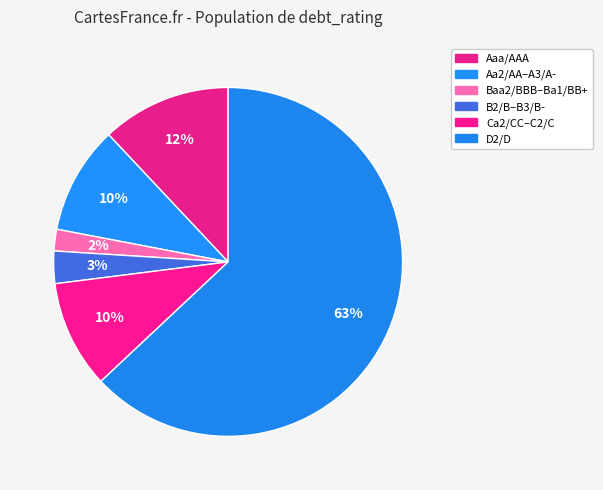

How many segments does this pie chart have?

6